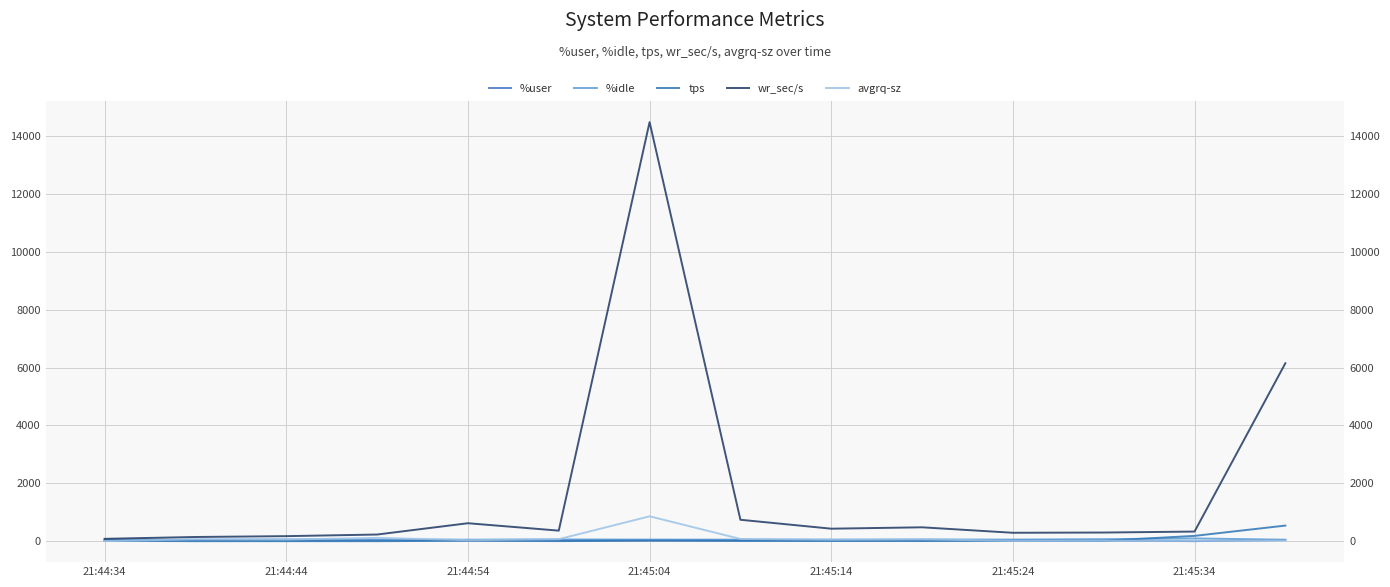

How many series are shown in this chart?

5